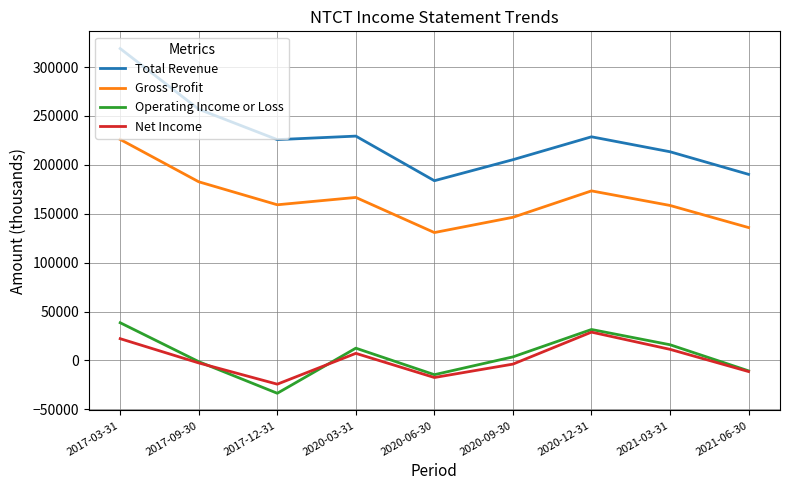

The value of Net Income at 2020-06-30 is -17400. True or false?

True